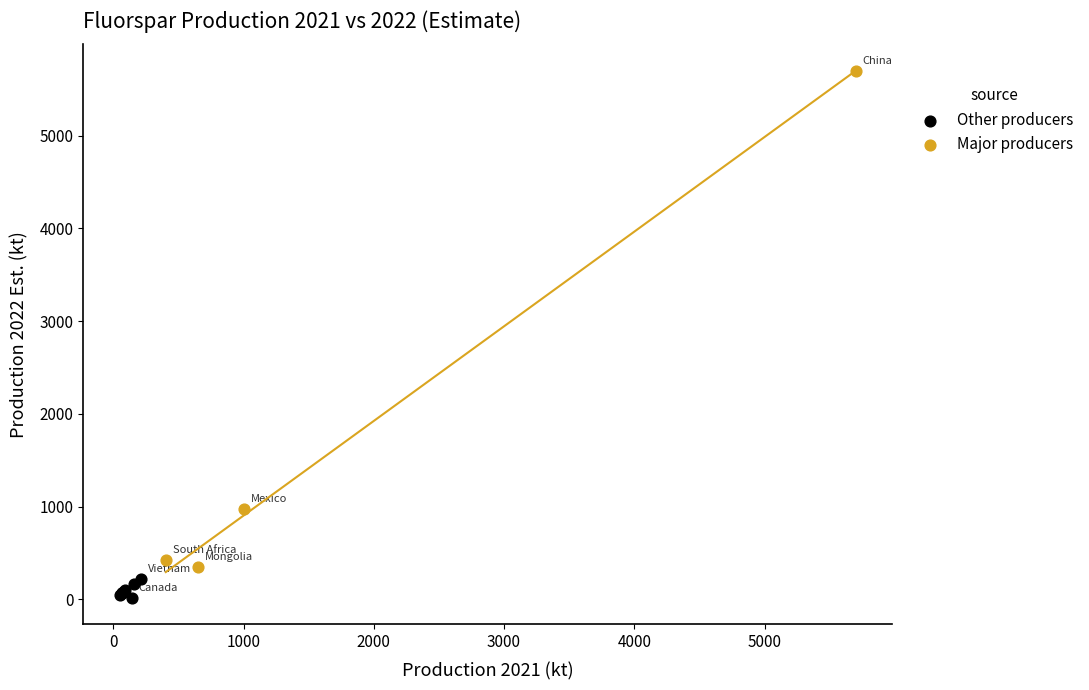

Which series reaches the minimum Y coordinate?

Other producers